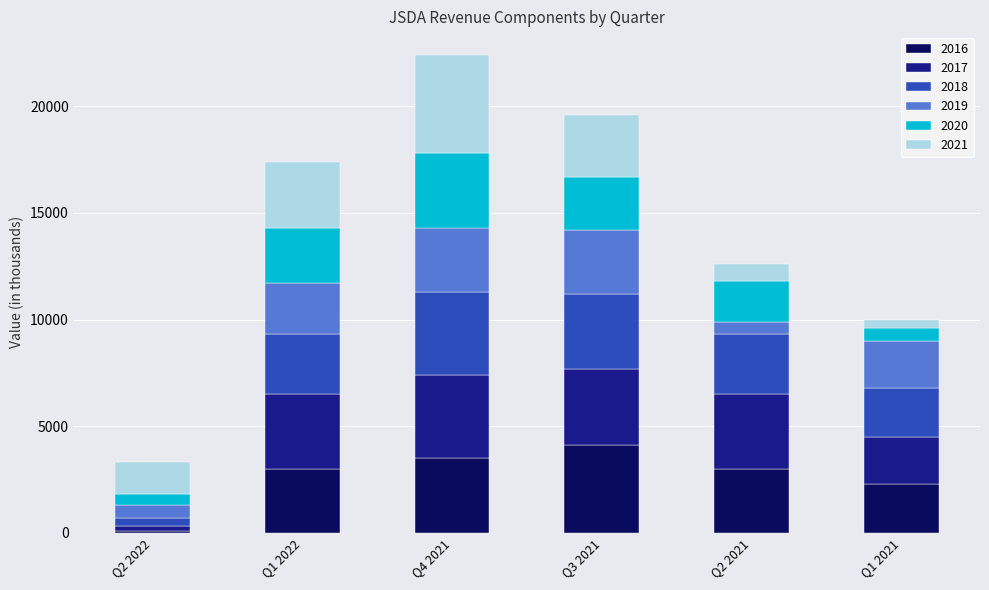

At which label does 2016 reach its peak?

Q3 2021